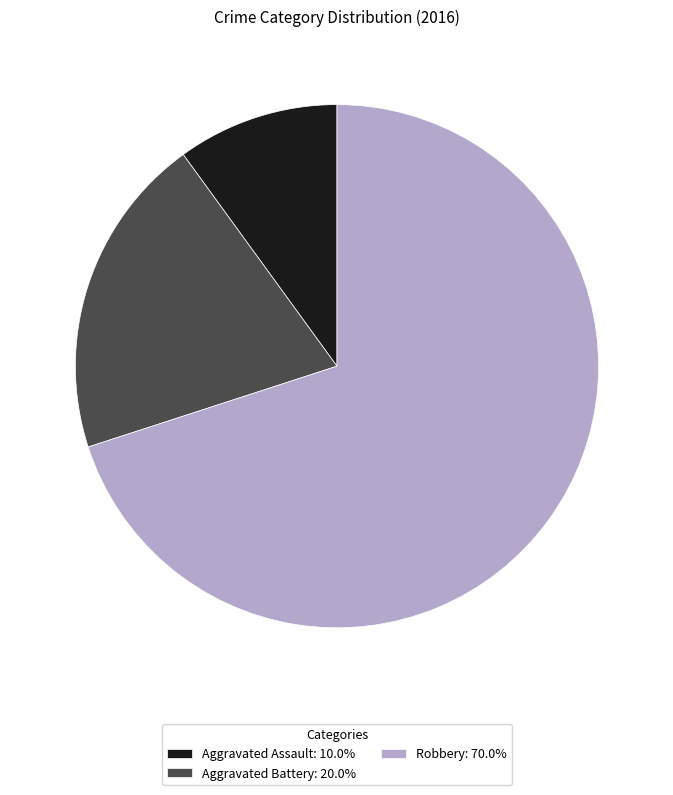

Combined, do Aggravated Assault: 10.0% and Robbery: 70.0% account for over 50%?

Yes